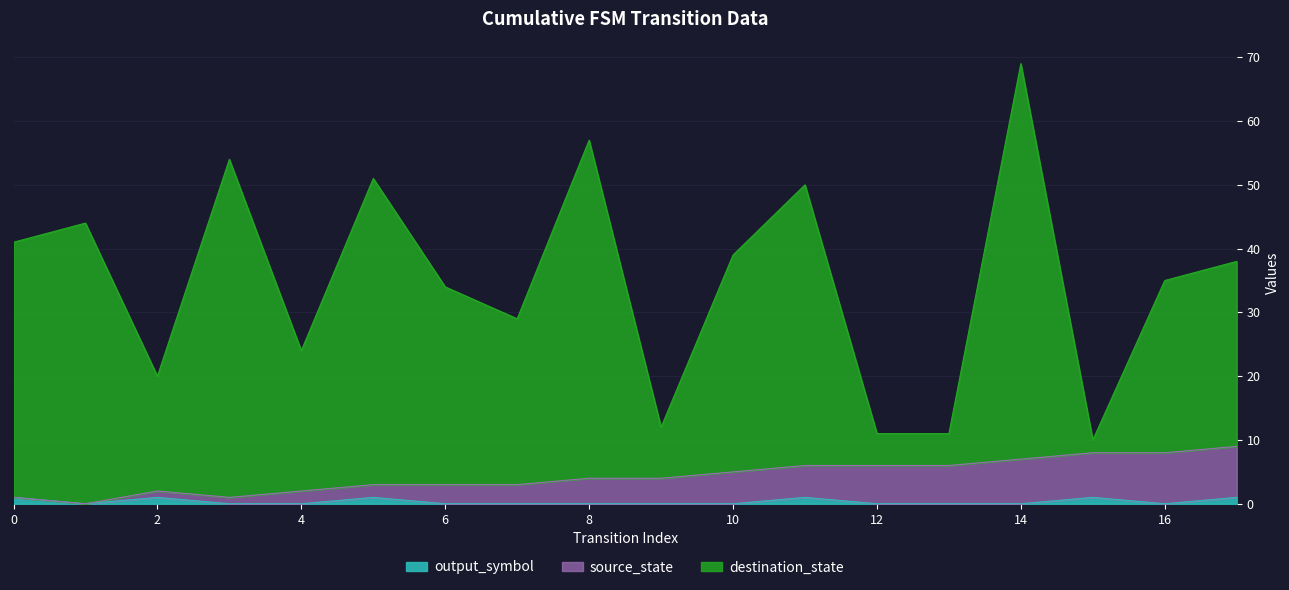

Reading left to right, what are all the values shown in this chart?

source_state: 0=1	1=0	2=2	3=1	4=2	5=3	6=3	7=3	8=4	9=4	10=5	11=6	12=6	13=6	14=7	15=8	16=8	17=9
destination_state: 0=41	1=44	2=20	3=54	4=24	5=51	6=34	7=29	8=57	9=12	10=39	11=50	12=11	13=11	14=69	15=10	16=35	17=38
output_symbol: 0=1	1=0	2=1	3=0	4=0	5=1	6=0	7=0	8=0	9=0	10=0	11=1	12=0	13=0	14=0	15=1	16=0	17=1